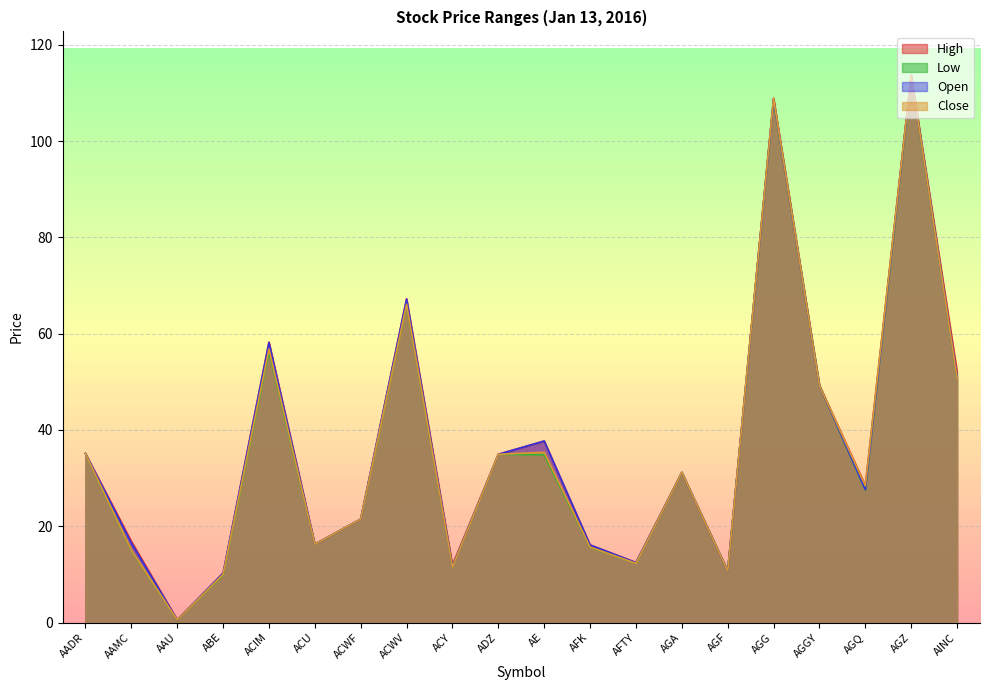

In Low, how many points are higher than both neighbors (excluding endpoints)?

6